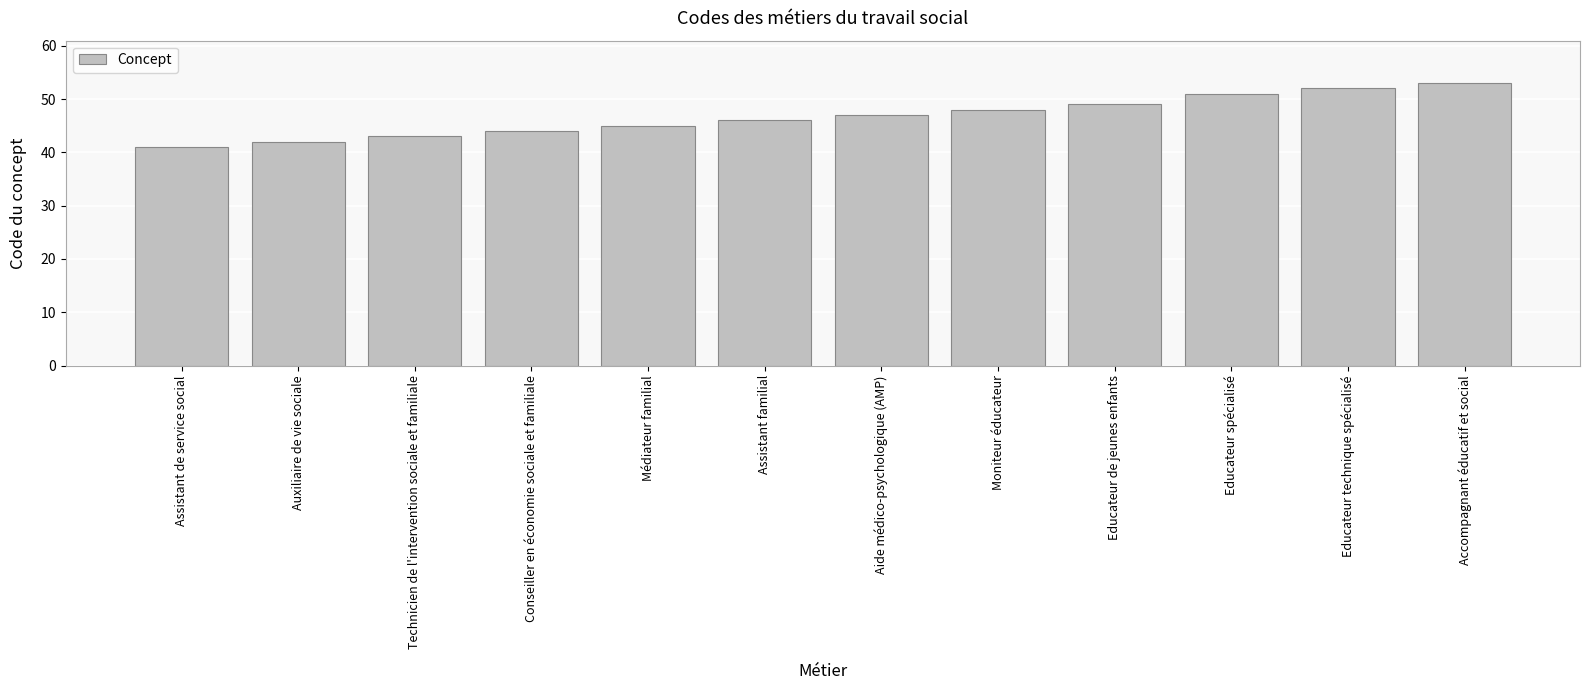

Are the bars grouped side by side (vs. stacked)?

No